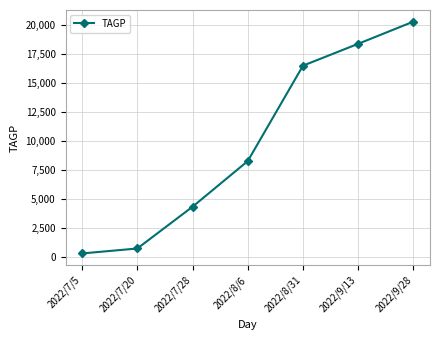

What is the ratio of the value at 2022/8/31 to the value at 2022/8/6?

2.0